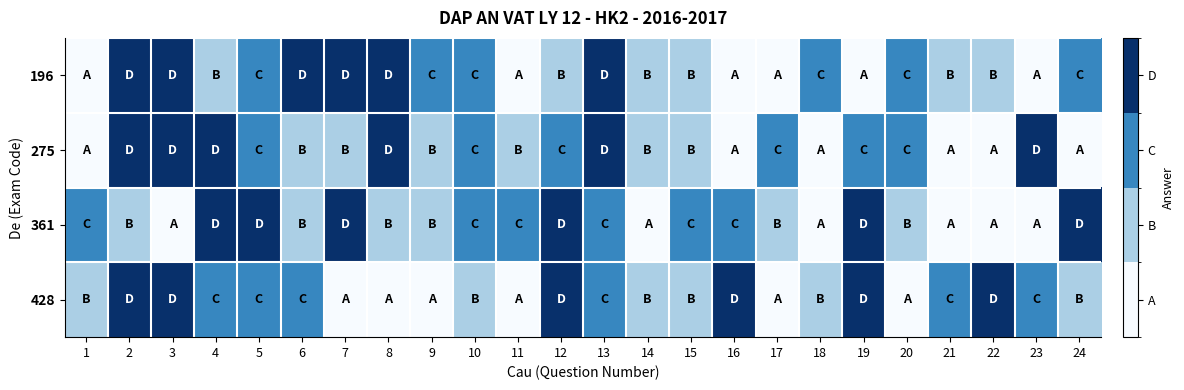

Between 14 and 19, which series saw the biggest shift?

361